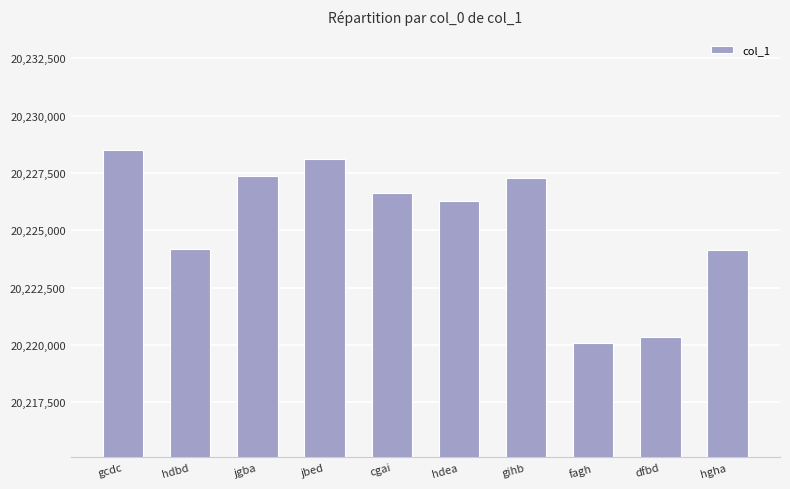

How many values are below 20226615?

5